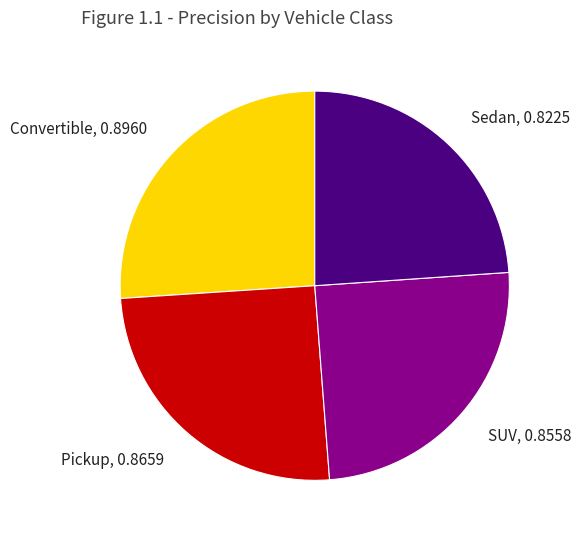

Is the sum of Sedan and SUV greater than half?

No